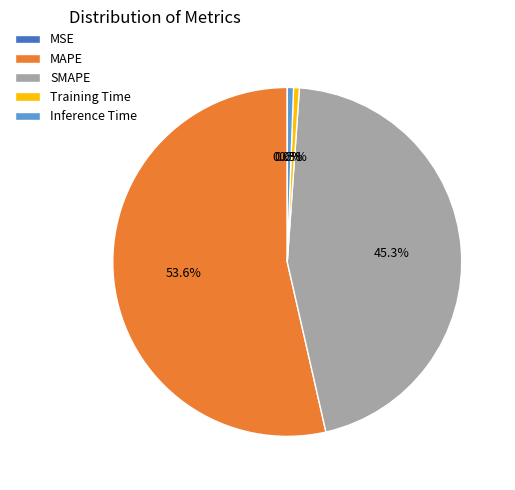

How much of the chart is everything except Inference Time?

99.4%